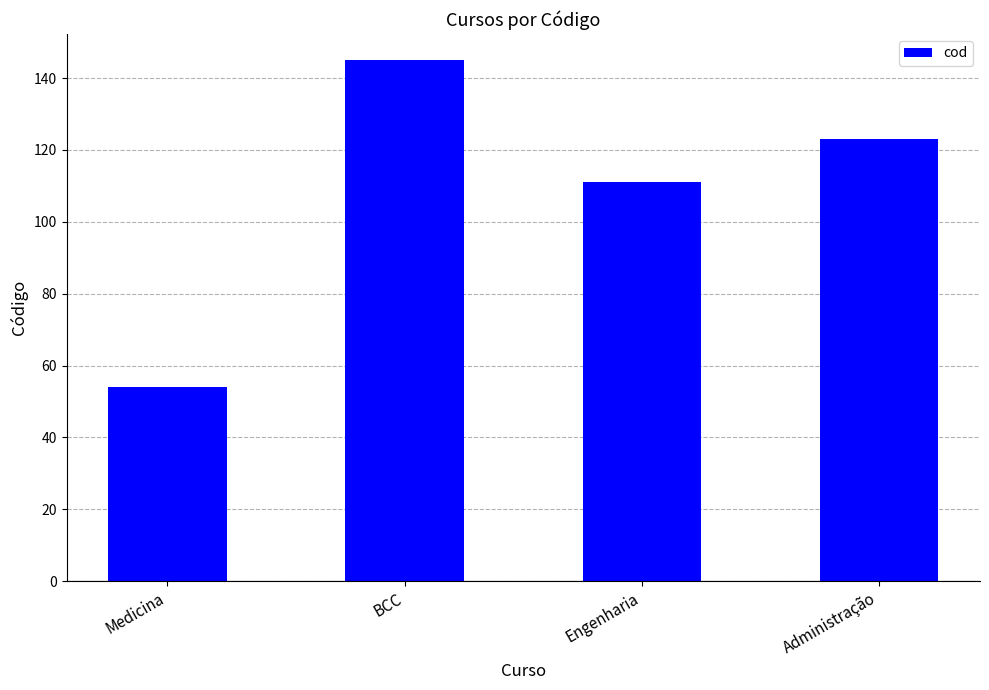

What is the greatest value displayed?

145